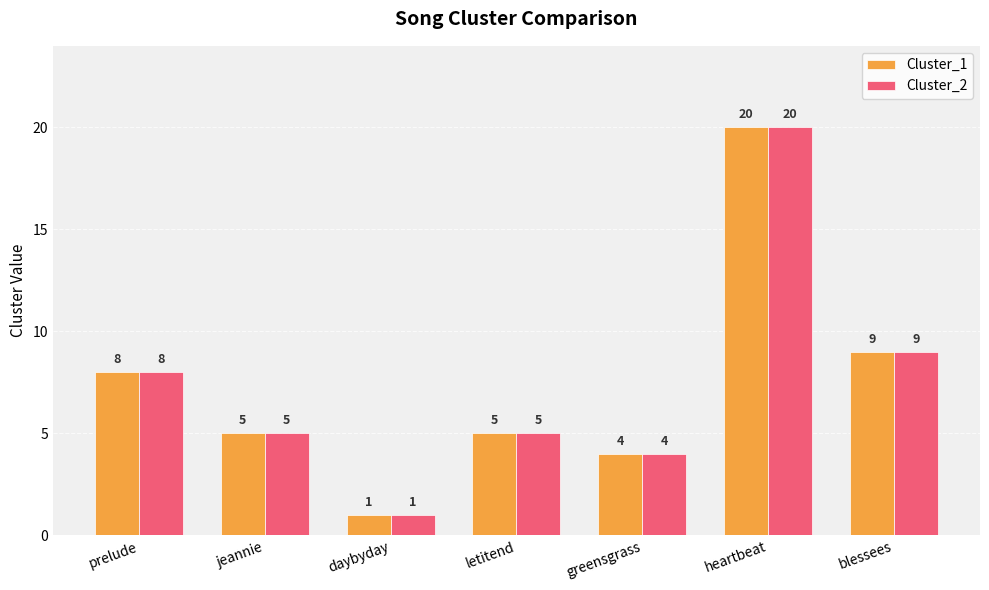

What is the label of the 2nd bar from the right?

heartbeat